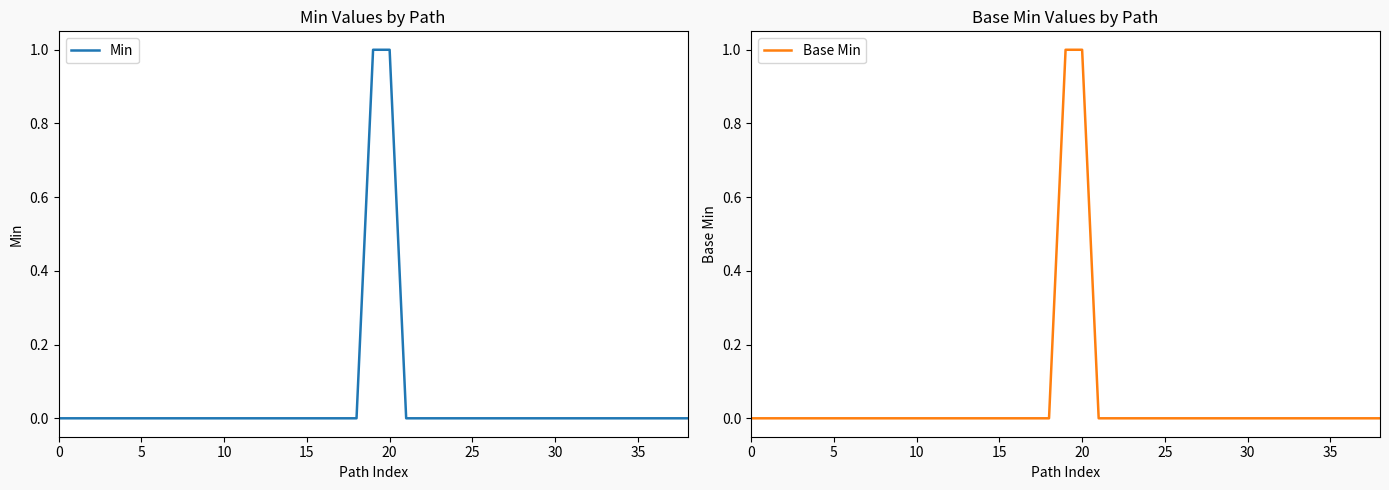

Reading right to left, list all the values displayed in this chart.

Min: 0	0	0	0	0	0	0	0	0	0	0	0	0	0	0	0	0	0	1	1	0	0	0	0	0	0	0	0	0	0	0	0	0	0	0	0	0	0	0
Base Min: 0	0	0	0	0	0	0	0	0	0	0	0	0	0	0	0	0	0	1	1	0	0	0	0	0	0	0	0	0	0	0	0	0	0	0	0	0	0	0